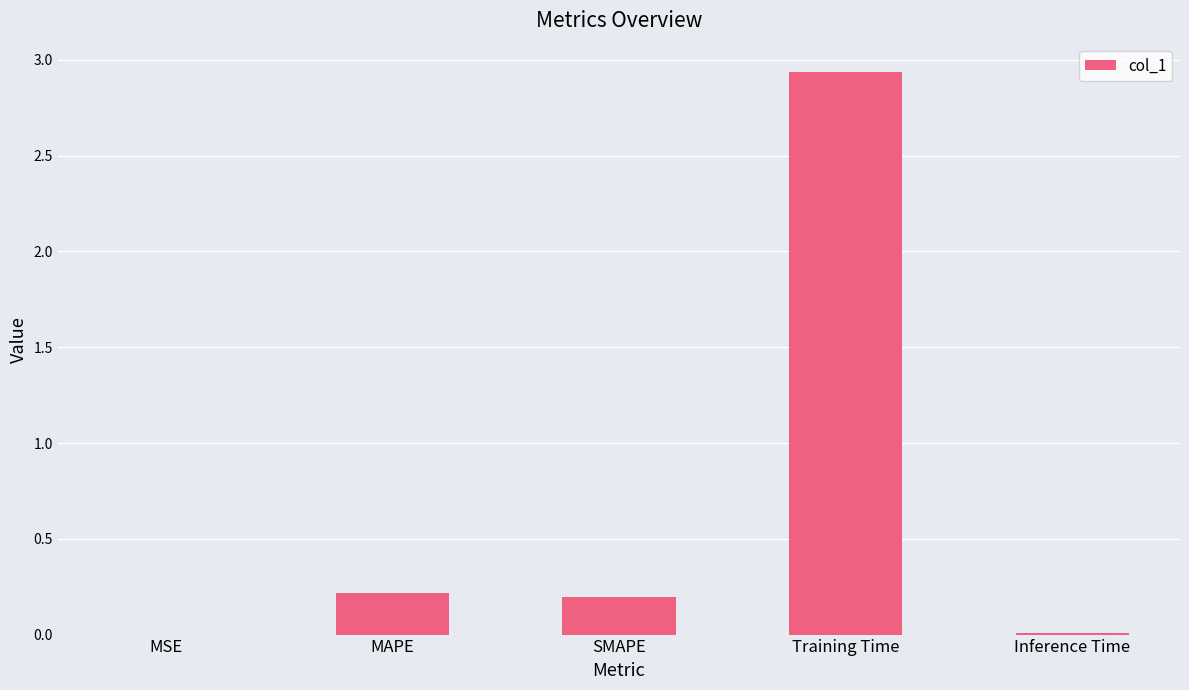

Between Inference Time and Training Time, which is larger?

Training Time